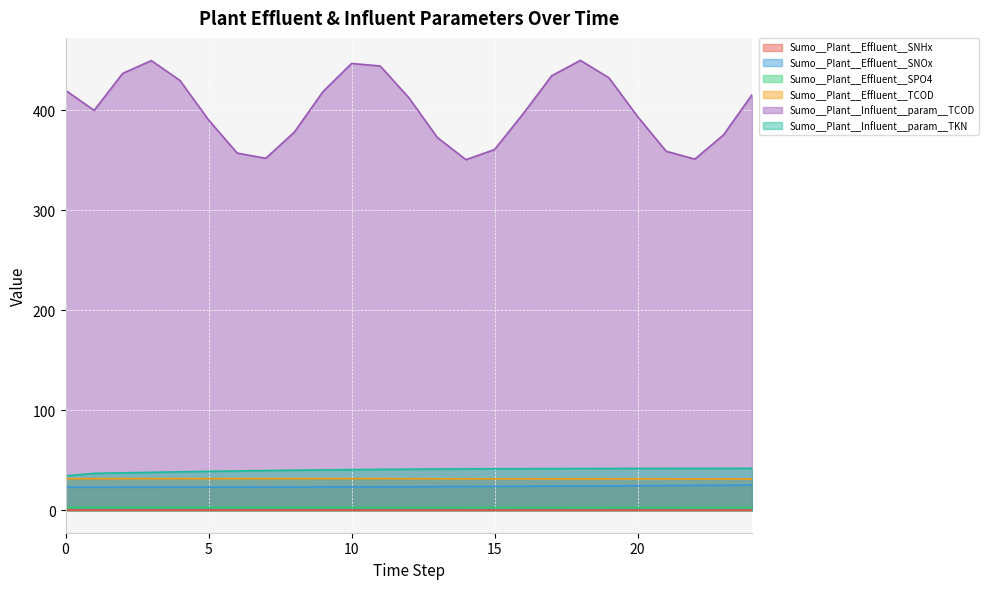

The value of Sumo__Plant__Influent__param__TKN at 3 is 37.9. True or false?

True